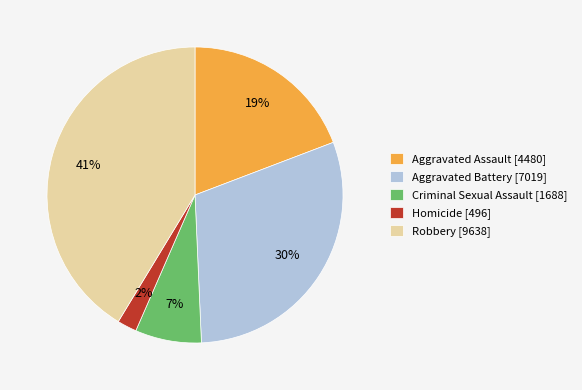

To the nearest percent, what percentage of the pie is Aggravated Battery?

30%